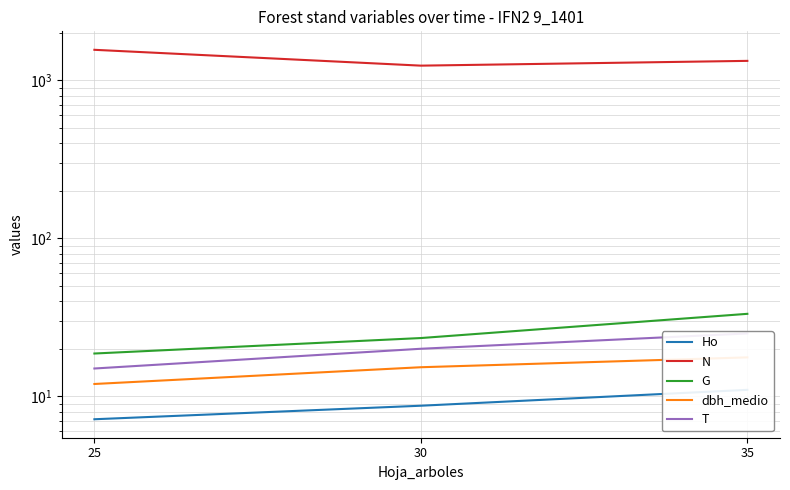

Reading right to left, extract all data points from this chart.

Ho: 35=11.0	30=8.7	25=7.2
N: 35=1327.5	30=1238.3	25=1559.7
G: 35=33.3	30=23.4	25=18.7
dbh_medio: 35=17.6	30=15.3	25=12.0
T: 35=25.0	30=20.0	25=15.0